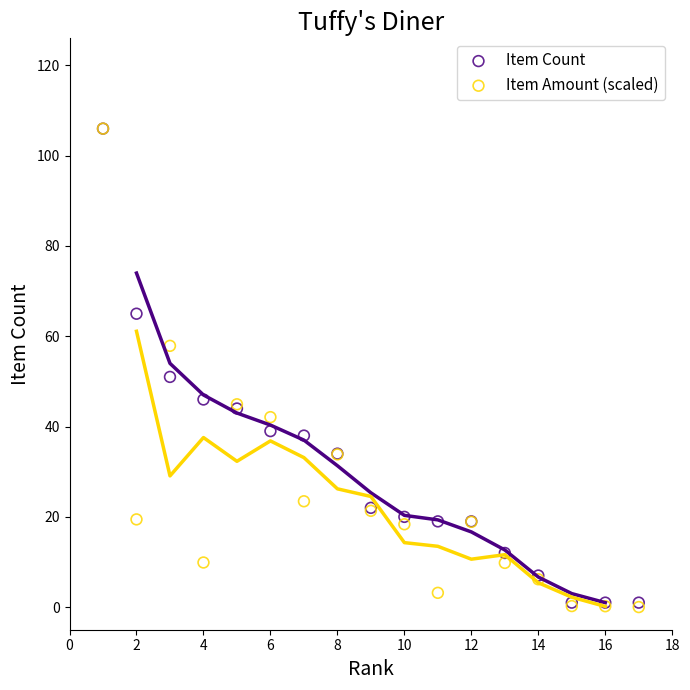

Across all series, what Y value is closest to 53?

51.0